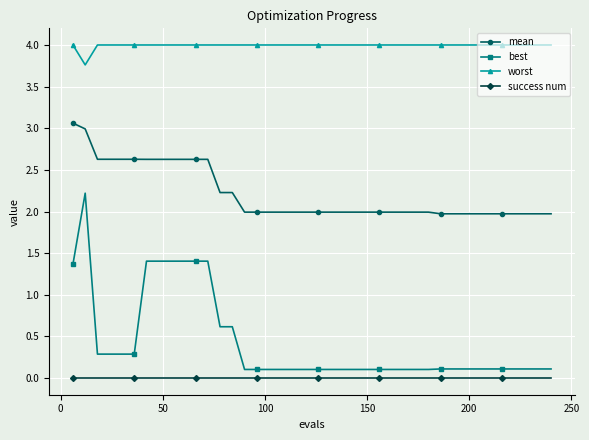

What is the difference between the second highest and minimum values in the mean series?

1.0